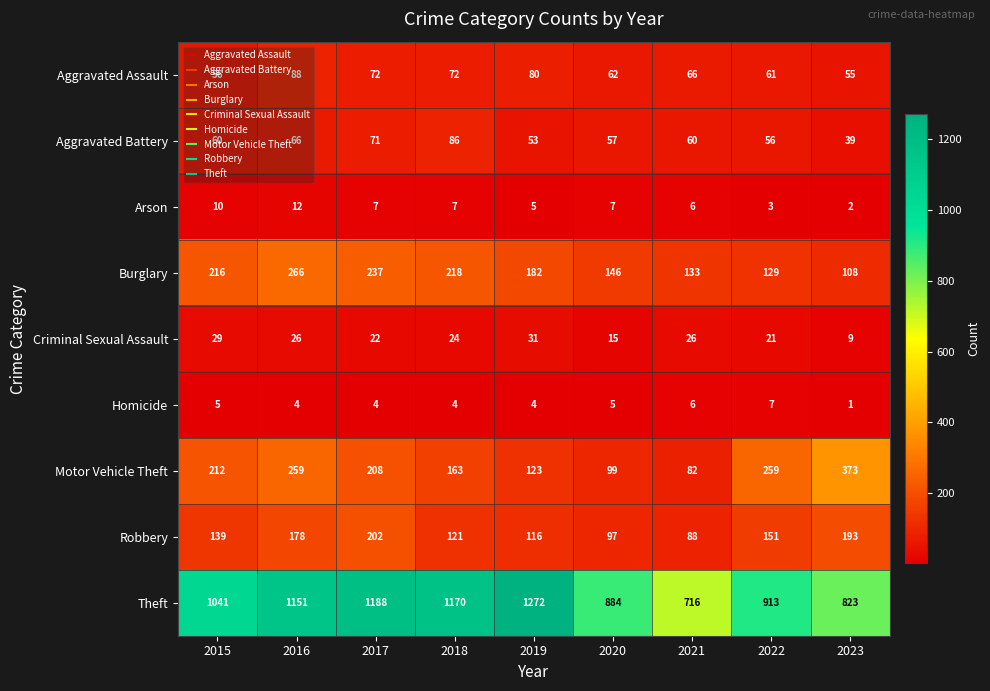

Is the value of Criminal Sexual Assault at 2015 greater than the value of Theft at 2020?

No